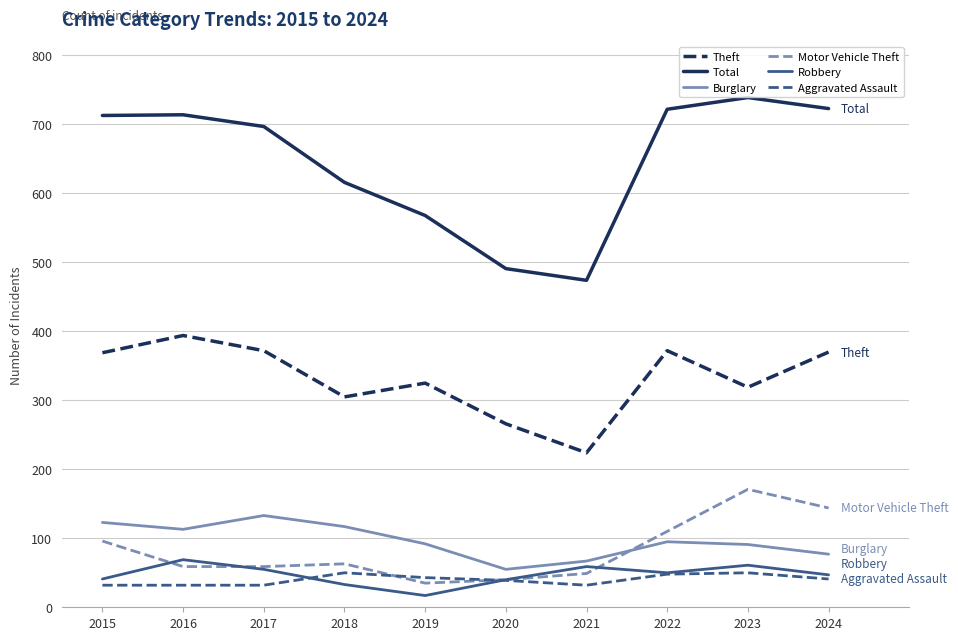

What is the difference between the second highest and minimum values in the Total series?

249